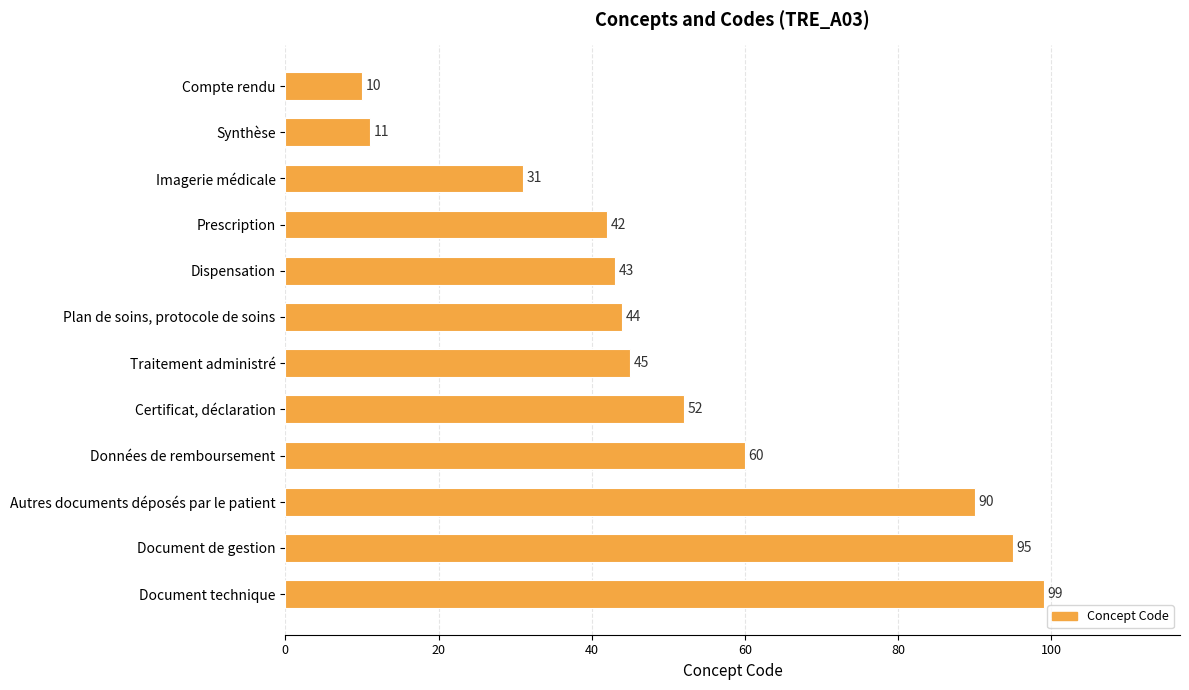

Reading top to bottom, transcribe all the data shown in this chart.

10	11	31	42	43	44	45	52	60	90	95	99